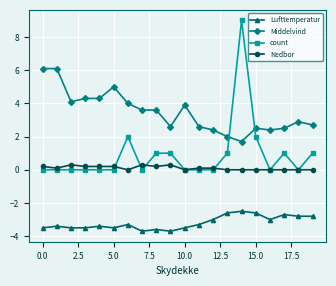

True or false: Lufttemperatur has more than 0 interior local peaks.

True